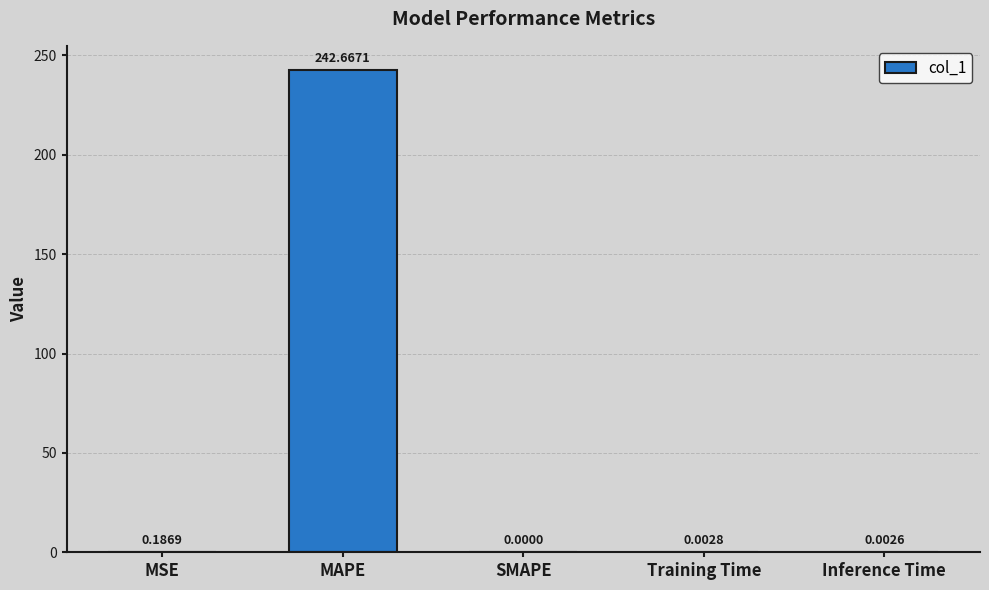

What is the sum of all values?

242.9